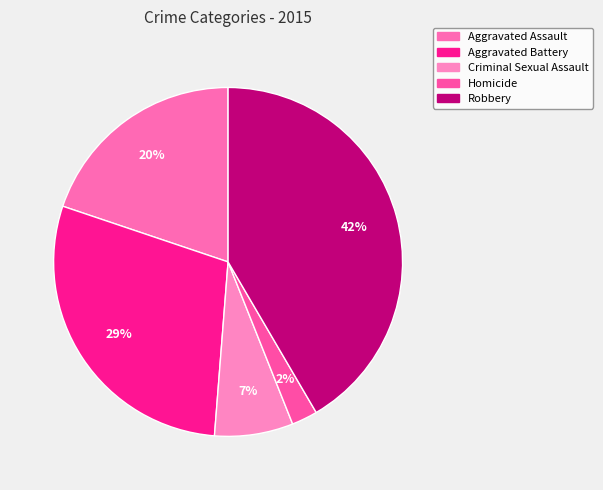

How many slices are in this pie chart?

5